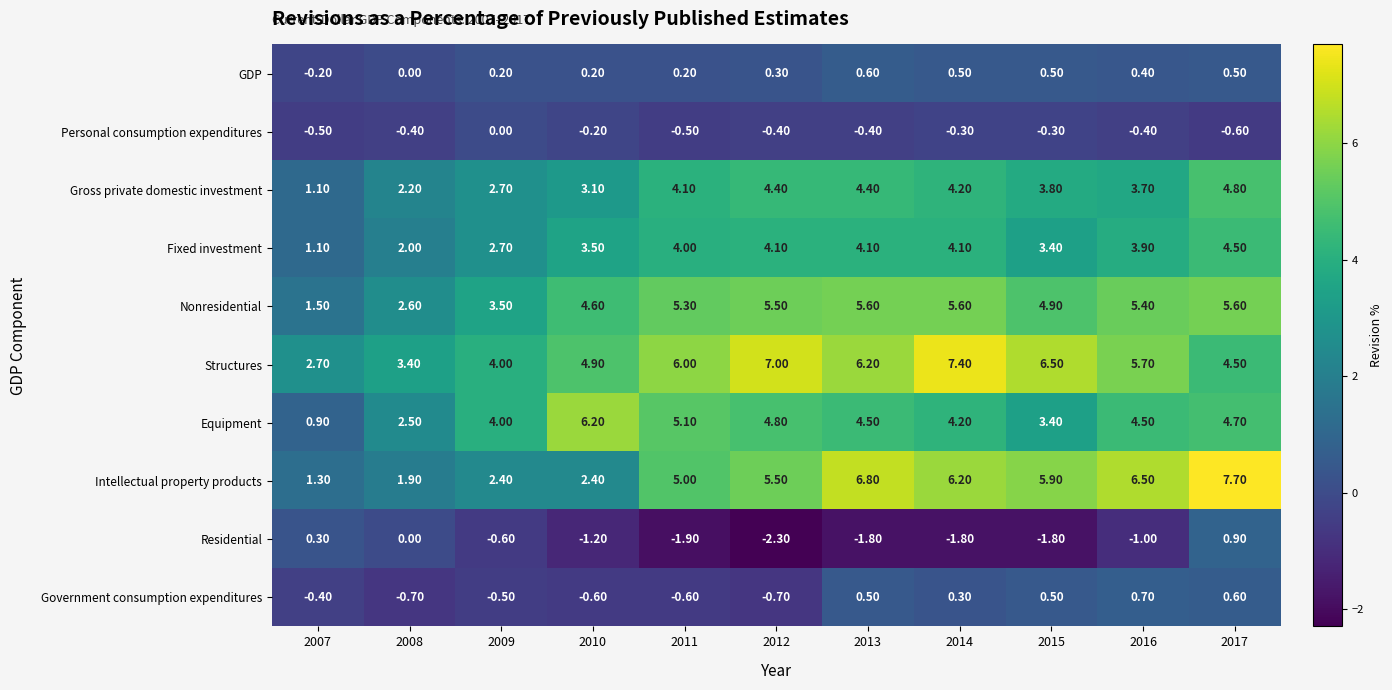

What is the sum of the Fixed investment values at 2008 and 2011?

6.0